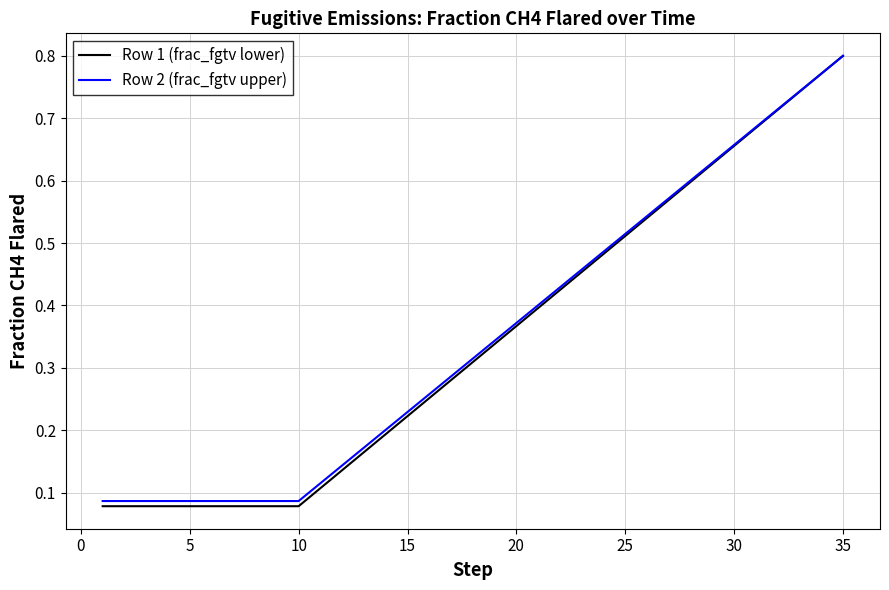

Which series has the largest range (max minus min)?

Row 1 (frac_fgtv lower)